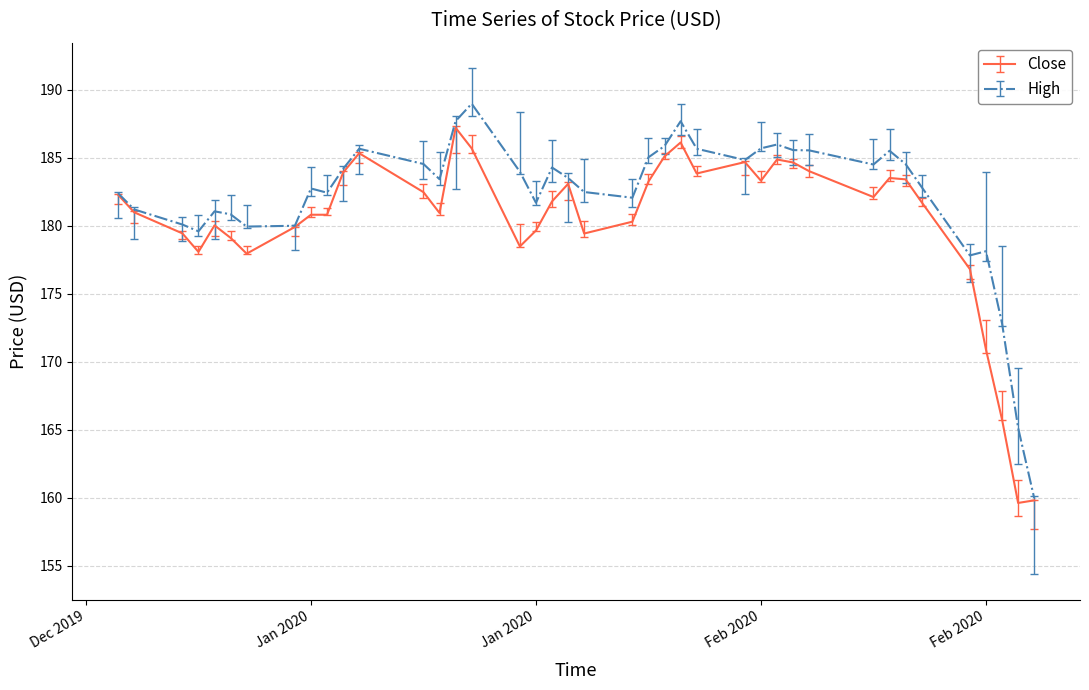

Which series has the largest total across all categories?

High